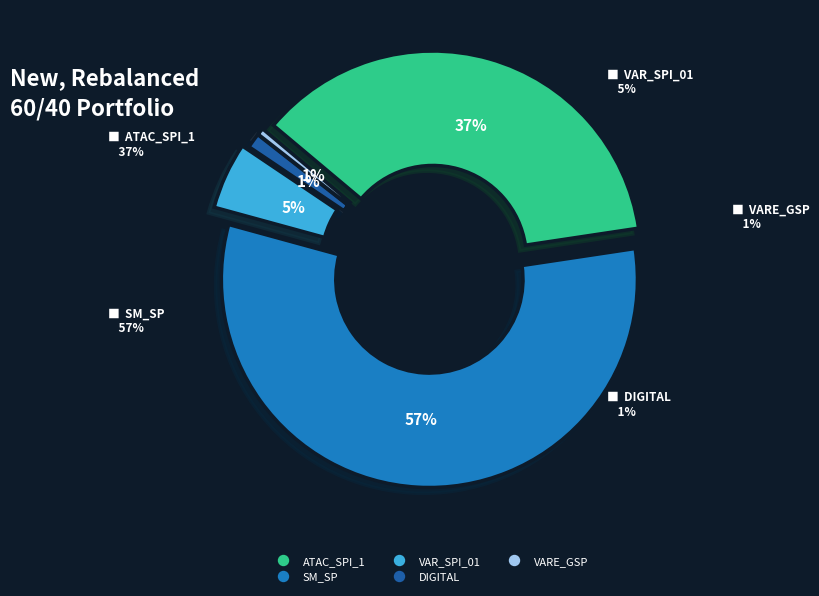

Which category has the biggest portion of the pie?

SM_SP